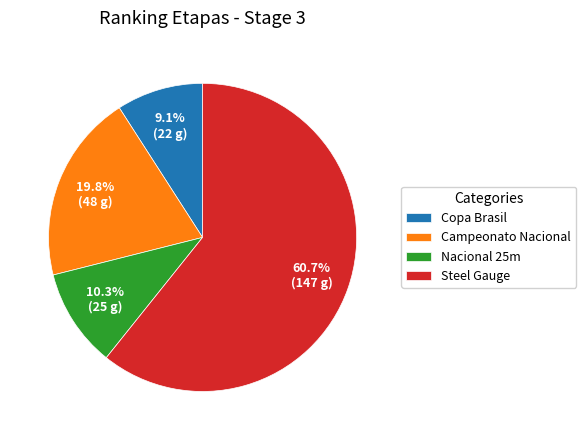

Between Nacional 25m and Copa Brasil, which is larger?

Nacional 25m